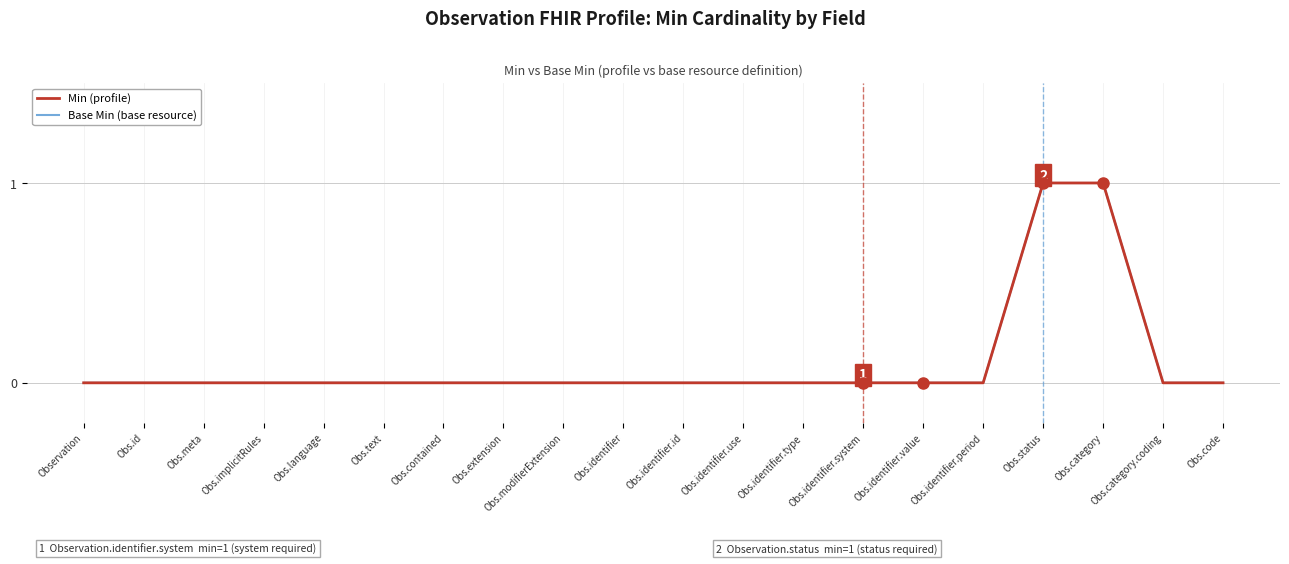

Rank the categories by Min (profile) value from highest to lowest.

Obs.status, Obs.category, Observation, Obs.id, Obs.meta, Obs.implicitRules, Obs.language, Obs.text, Obs.contained, Obs.extension, Obs.modifierExtension, Obs.identifier, Obs.identifier.id, Obs.identifier.use, Obs.identifier.type, Obs.identifier.system, Obs.identifier.value, Obs.identifier.period, Obs.category.coding, Obs.code